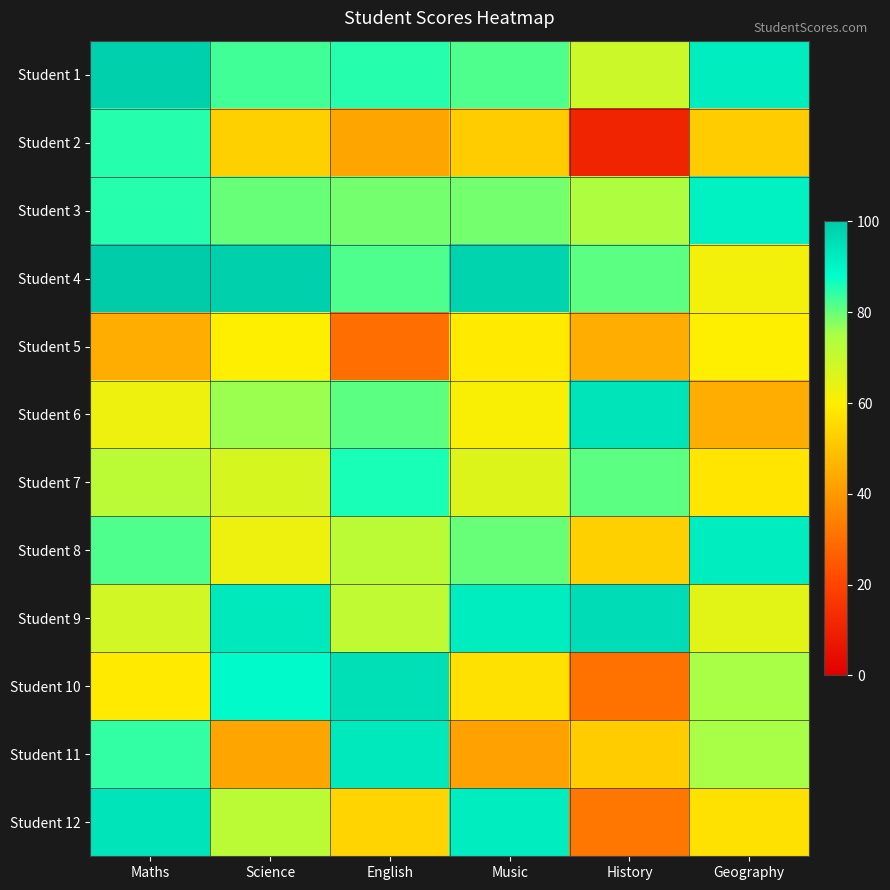

At Geography, list the series in order from smallest to largest.

Student 6, Student 2, Student 12, Student 7, Student 5, Student 4, Student 9, Student 10, Student 11, Student 3, Student 1, Student 8